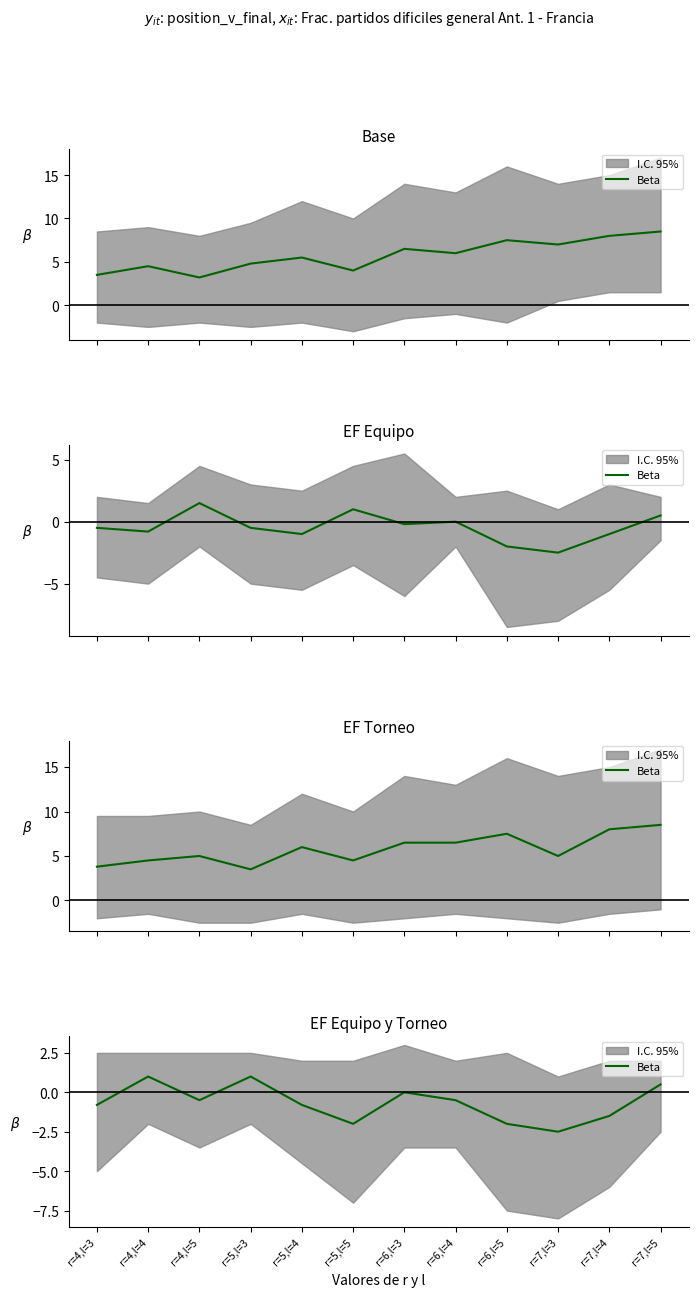

What is the change in value from r=6,l=4 to r=7,l=4?

-1.0